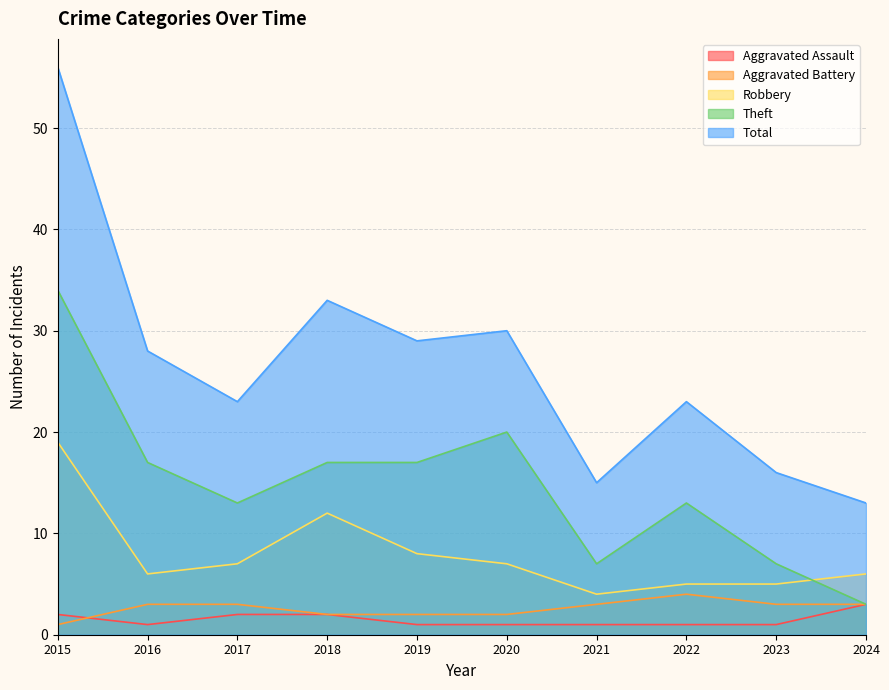

Which category has the lowest value across all series?

2016